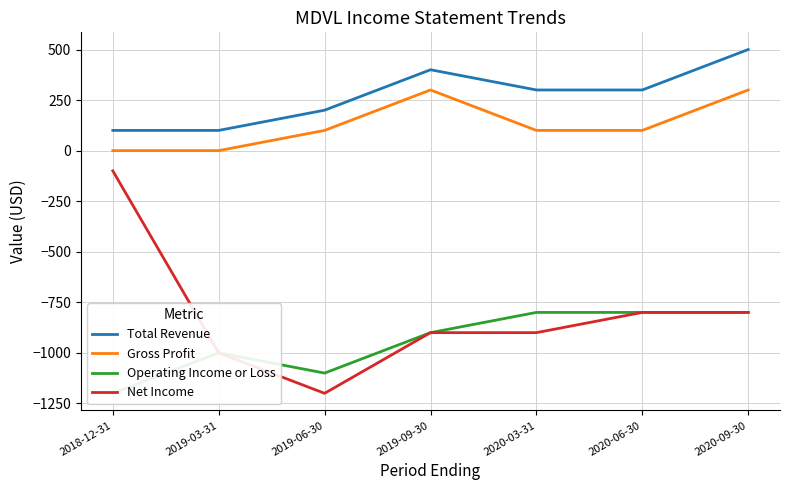

True or false: Gross Profit and Operating Income or Loss intersect in this chart.

False